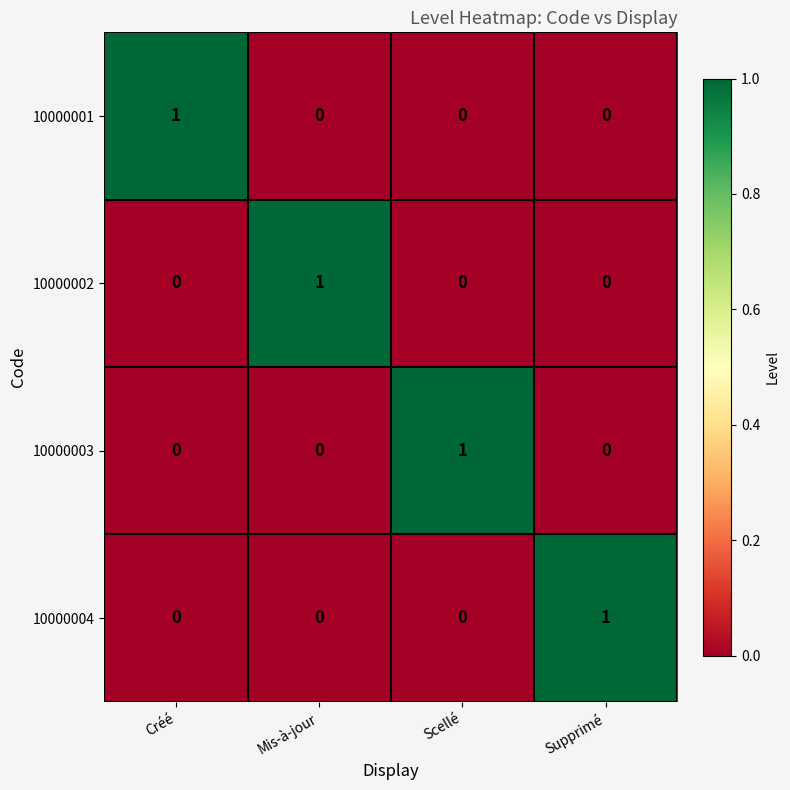

Count the 10000001 values in the range 0 to 1.

4